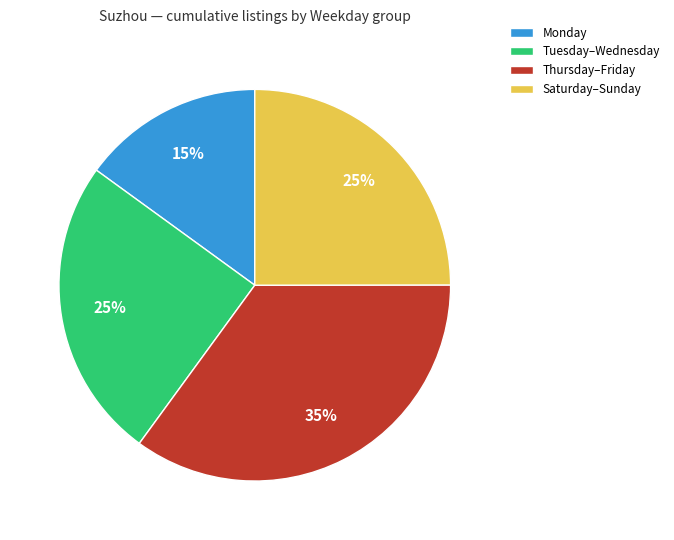

True or false: Tuesday–Wednesday accounts for 18% of the total.

False